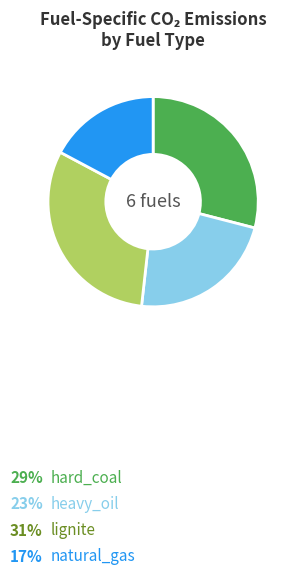

Does hard_coal represent more than half of the total?

No